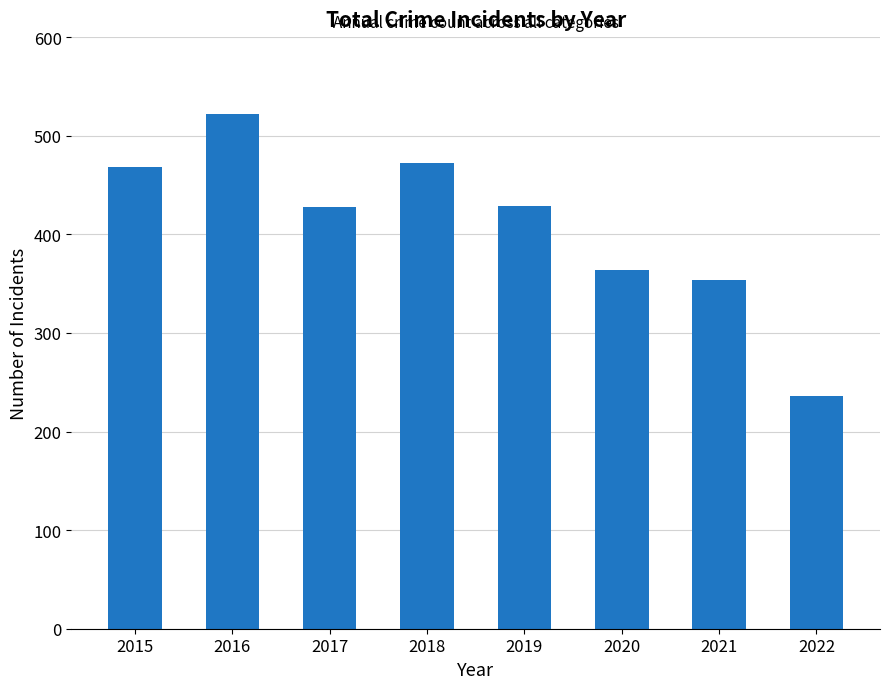

How many values are below 429?

4